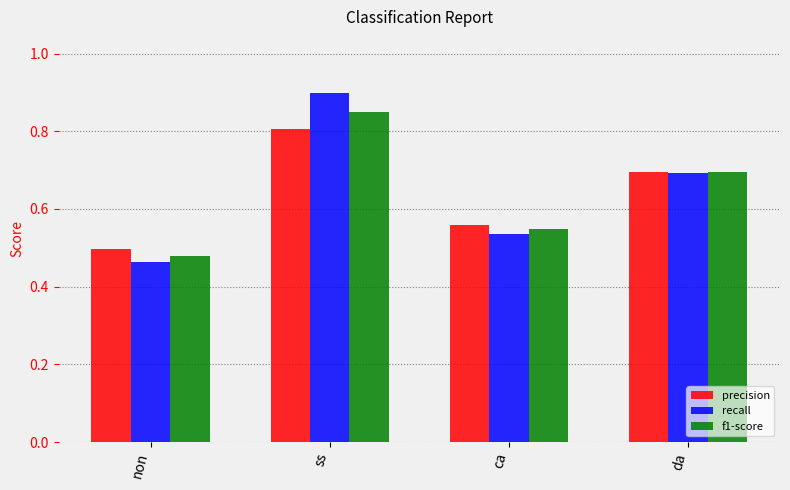

Which category has the highest value across all series?

ss